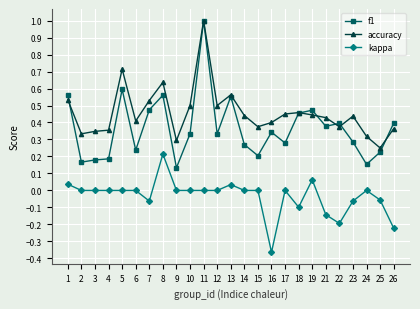

Count the number of data series in this chart.

3